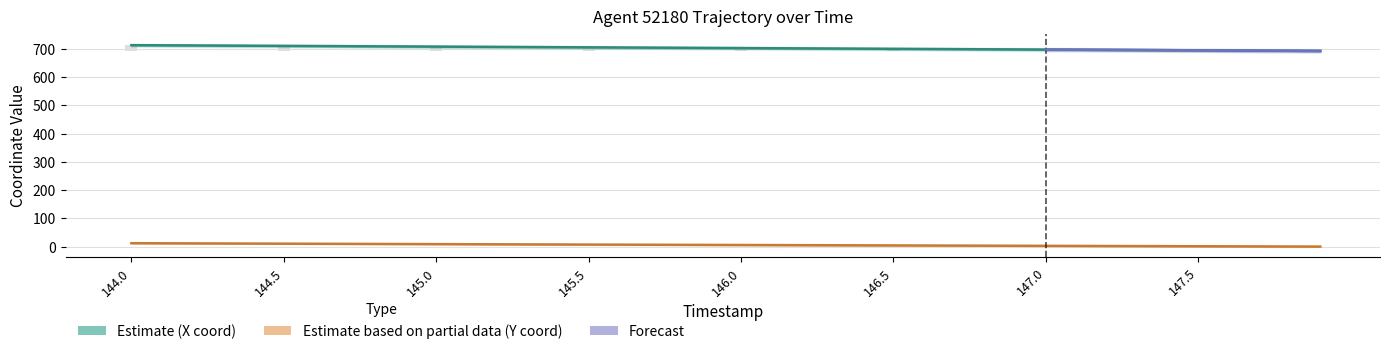

Does the chart contain stacked bars?

No